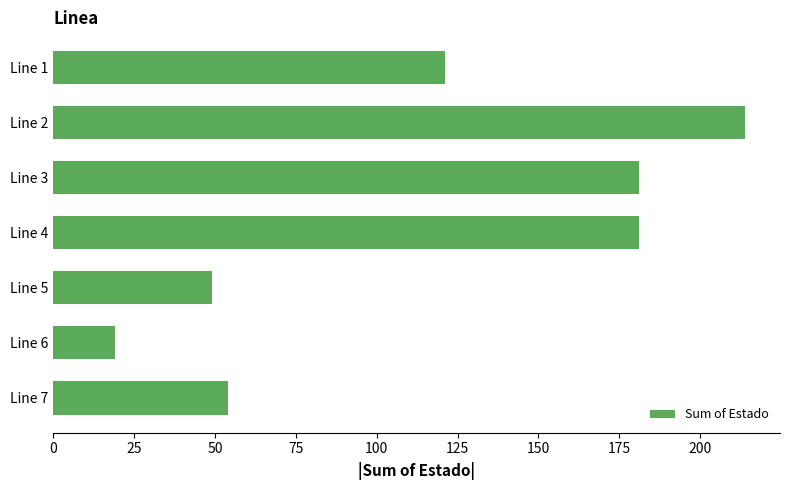

Does the chart contain stacked bars?

No